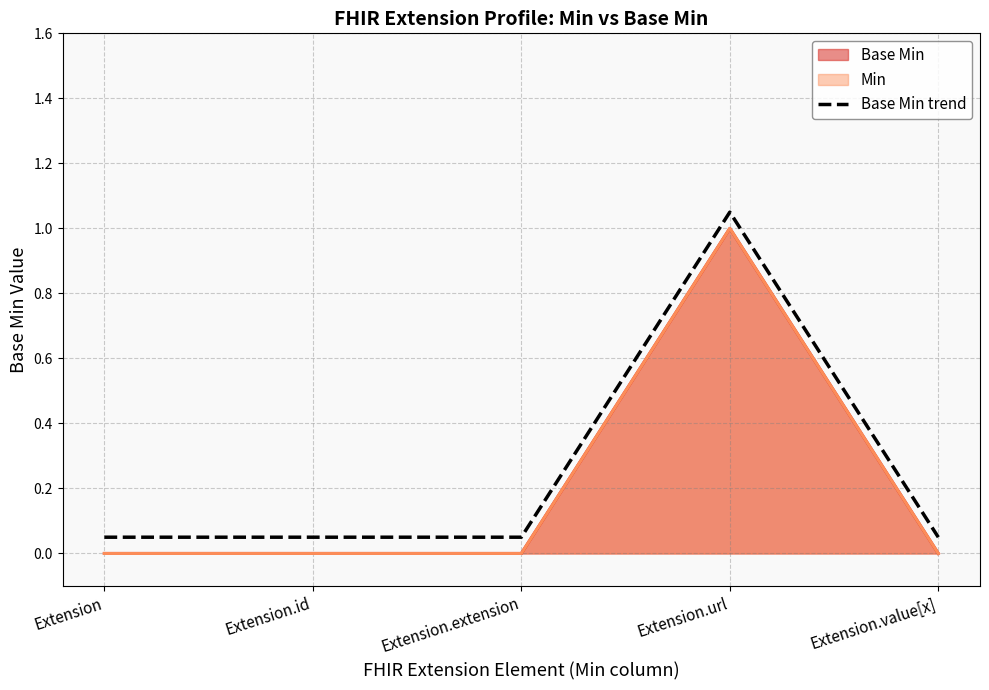

What is the change in value from Extension to Extension.url?

+1.0